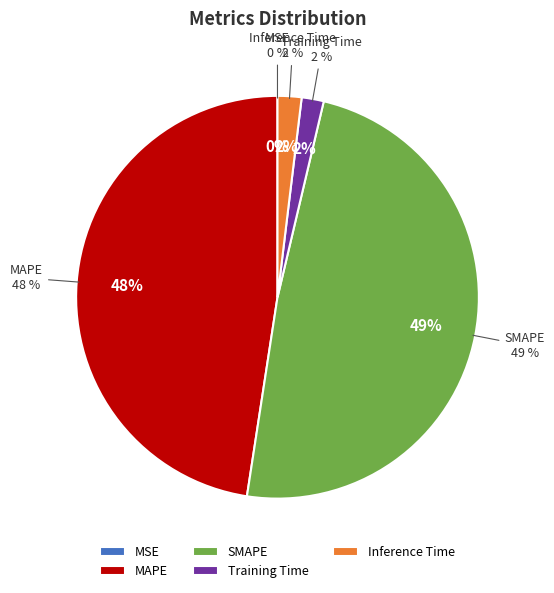

What is the change in value from MAPE to Inference Time?

-4.6